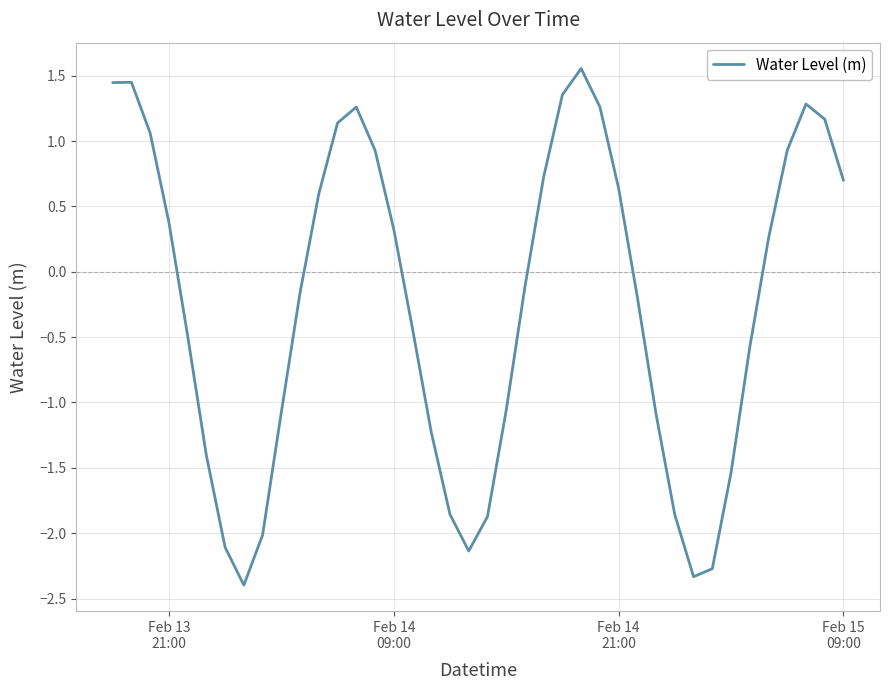

What is the smallest value displayed?

-2.4